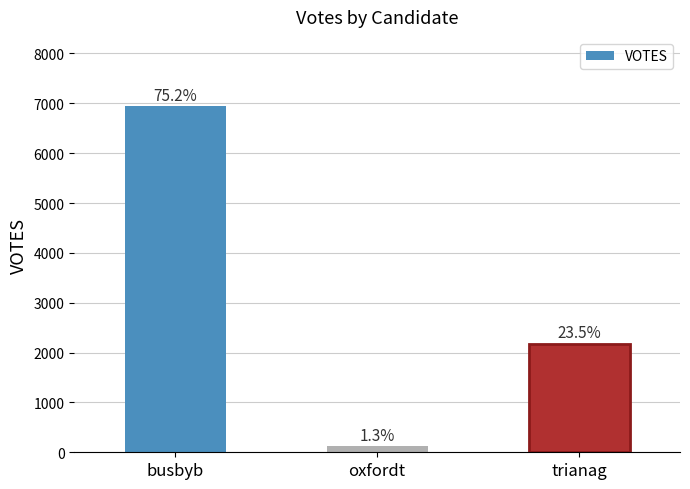

The value at trianag is 3287. True or false?

False